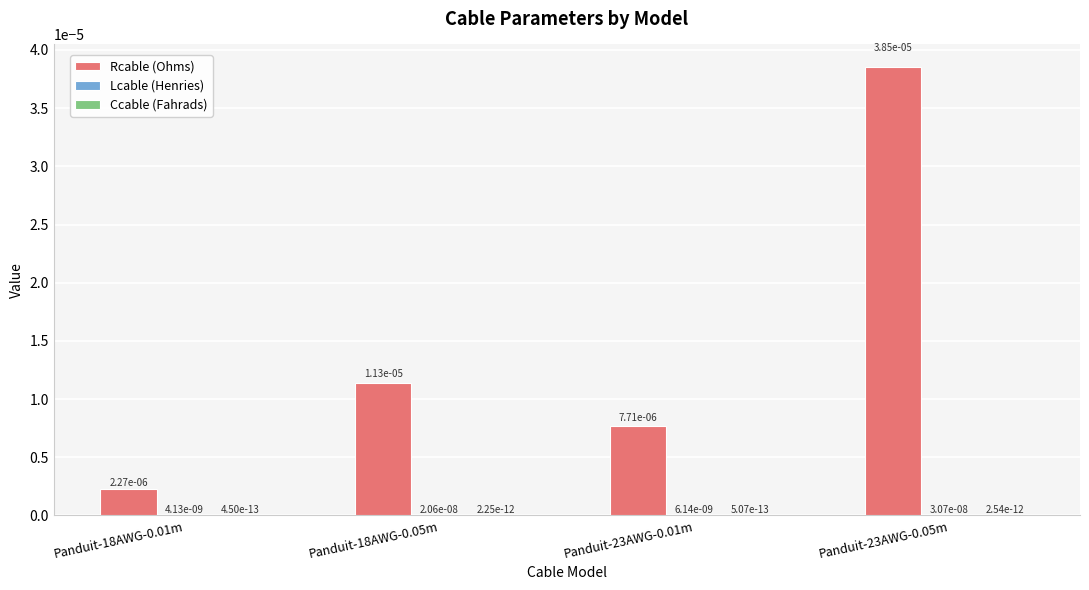

Is the value of Ccable (Fahrads) at Panduit-23AWG-0.01m greater than the value of Rcable (Ohms) at Panduit-23AWG-0.01m?

No